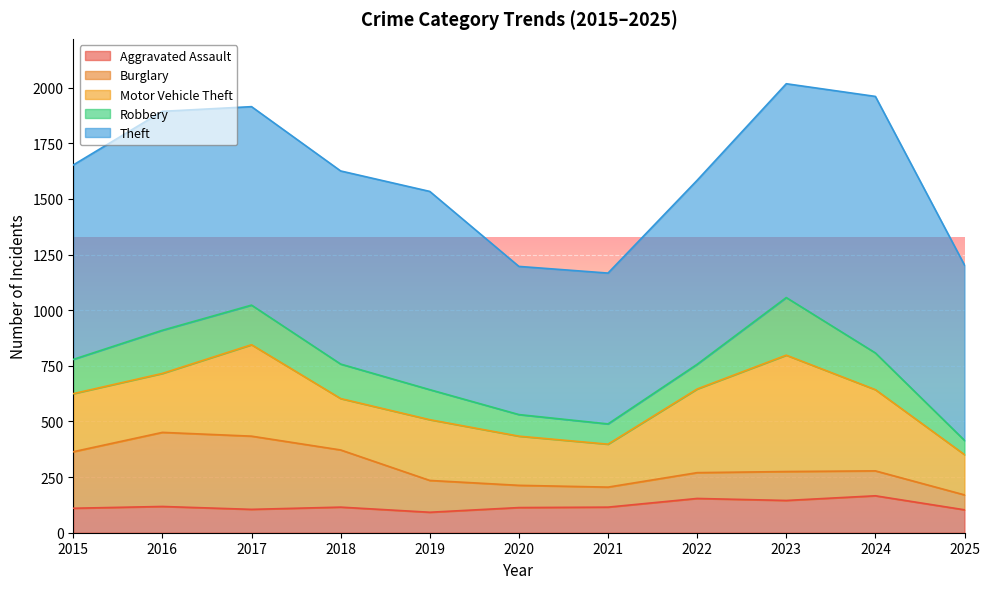

What is the spread (max minus min) of values at 2024?

1041